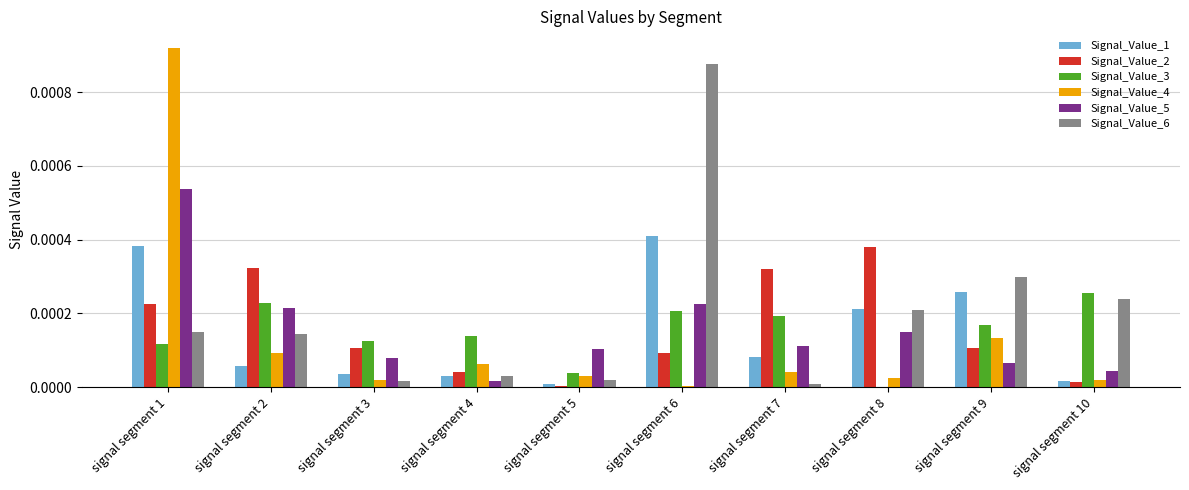

The Signal_Value_4 series shows 0.0 at signal segment 10. True or false?

True